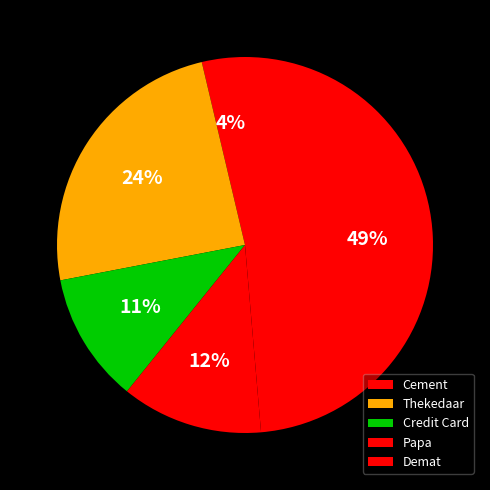

True or false: Papa accounts for 12% of the total.

True